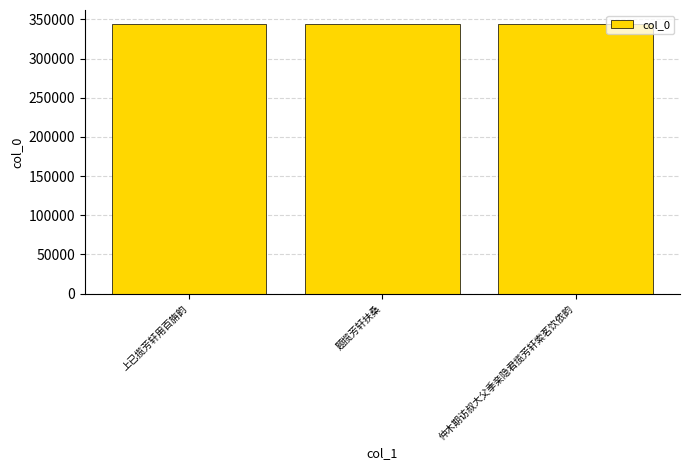

What is the value of the 3rd bar from the left?

343688